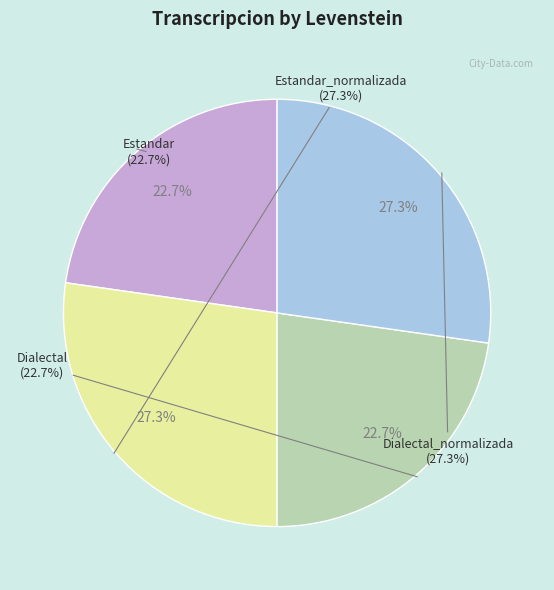

To the nearest percent, what is the average slice percentage?

25%